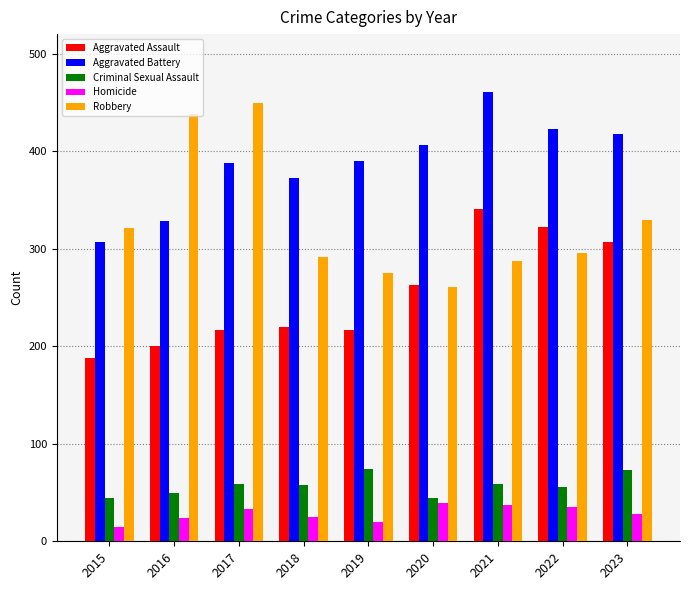

What is the highest value of the Robbery series?

449